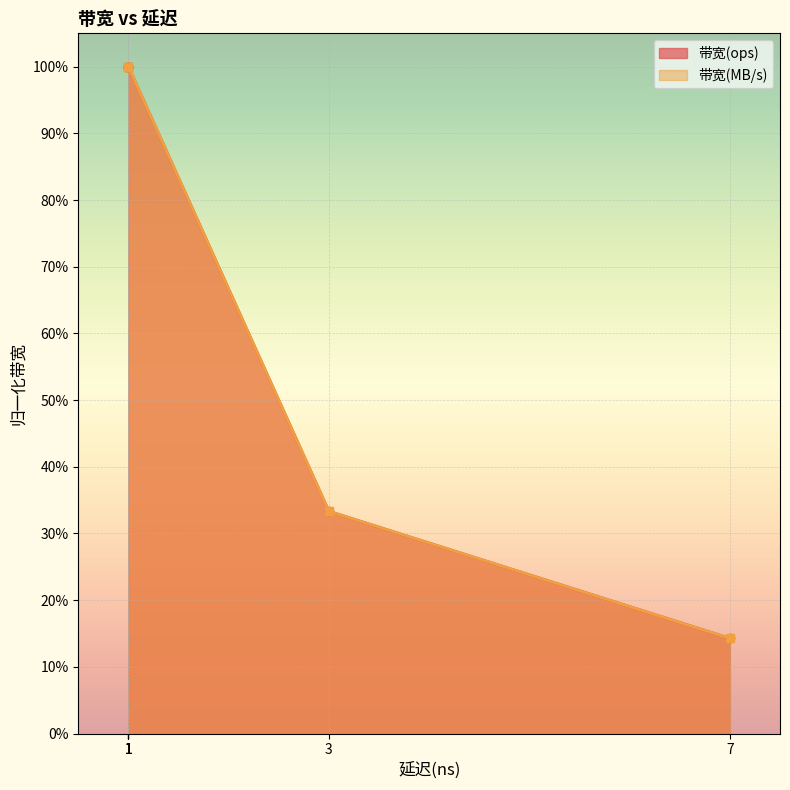

At which category is the sum across all series the highest?

1